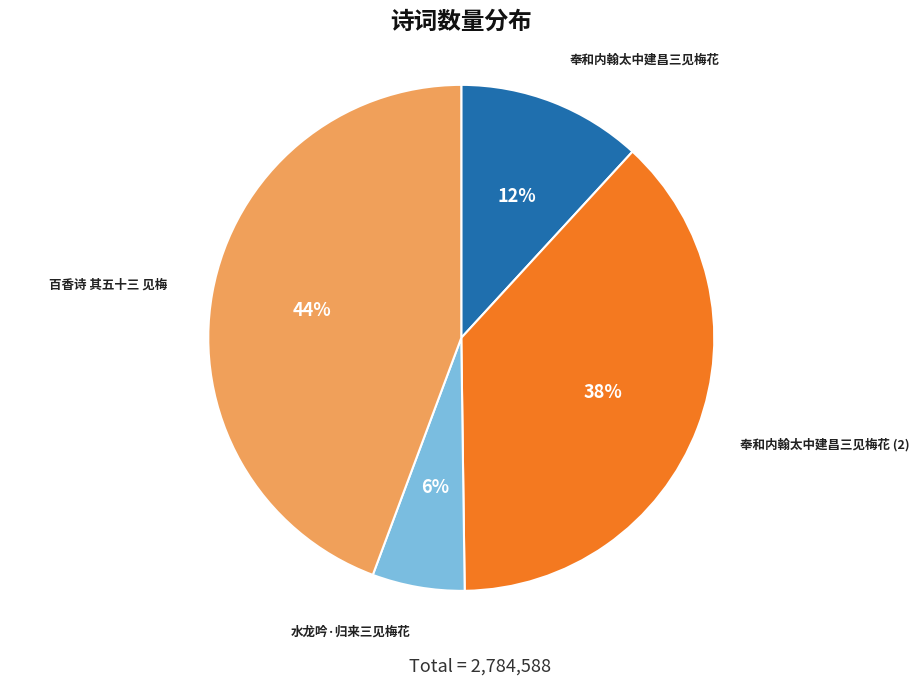

Does any single category account for the majority?

No